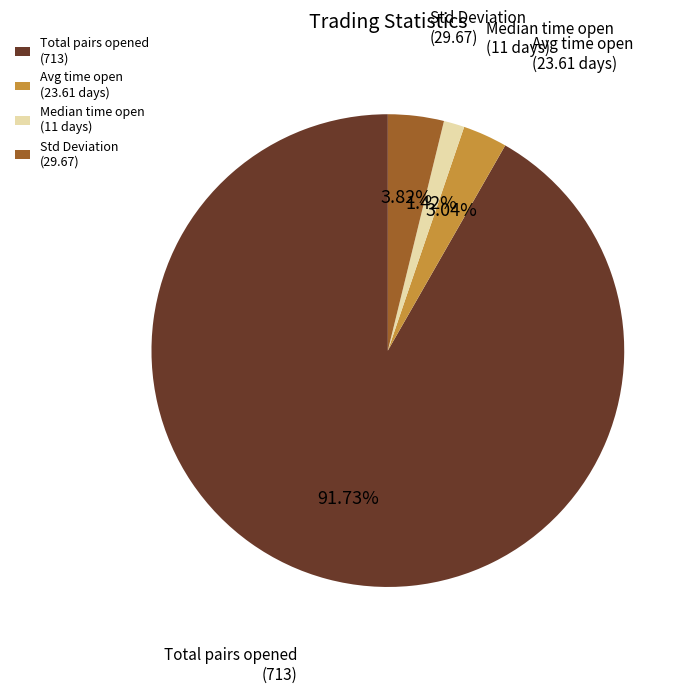

Which slice is the smallest?

Median time open (11 days)